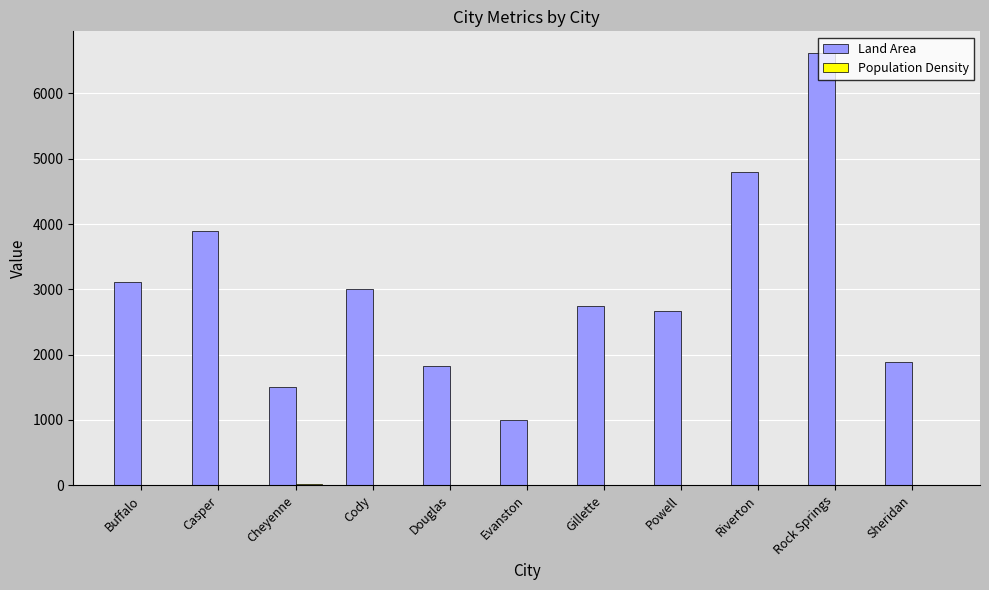

The Land Area series shows 9510.6 at Rock Springs. True or false?

False